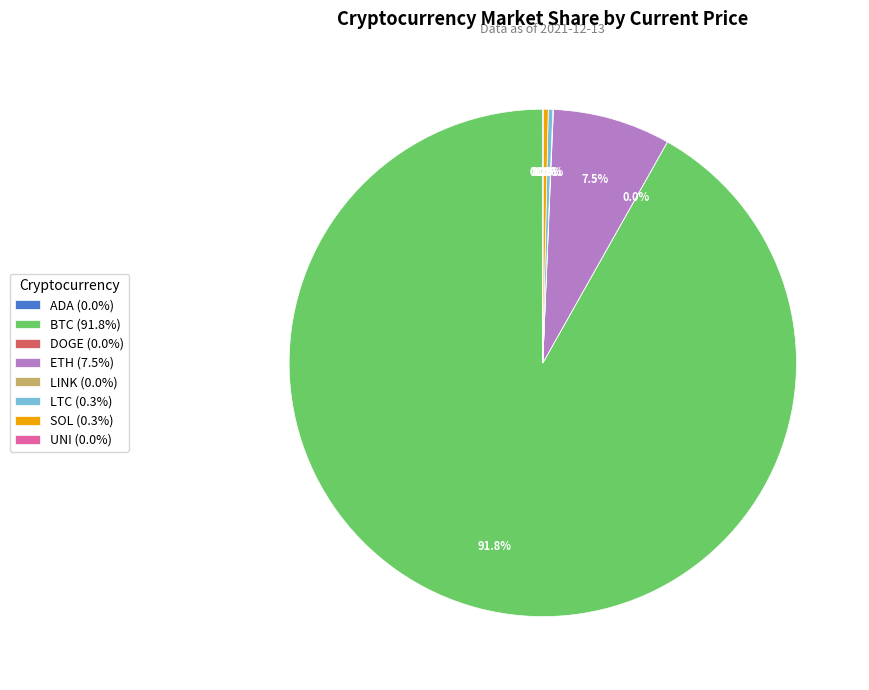

Which has a higher value, LTC or BTC?

BTC